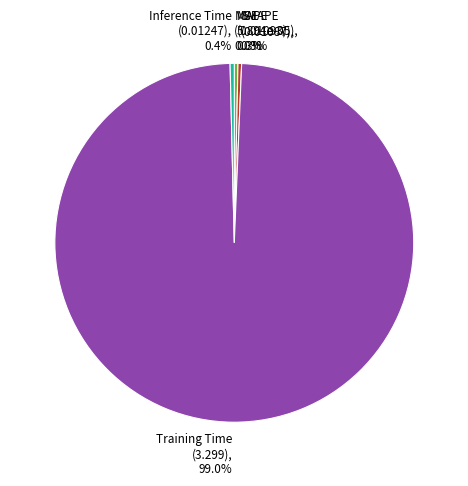

What is the total percentage of Training Time (3.299), 99.0% and SMAPE (0.01087), 0.3%?

99.3%